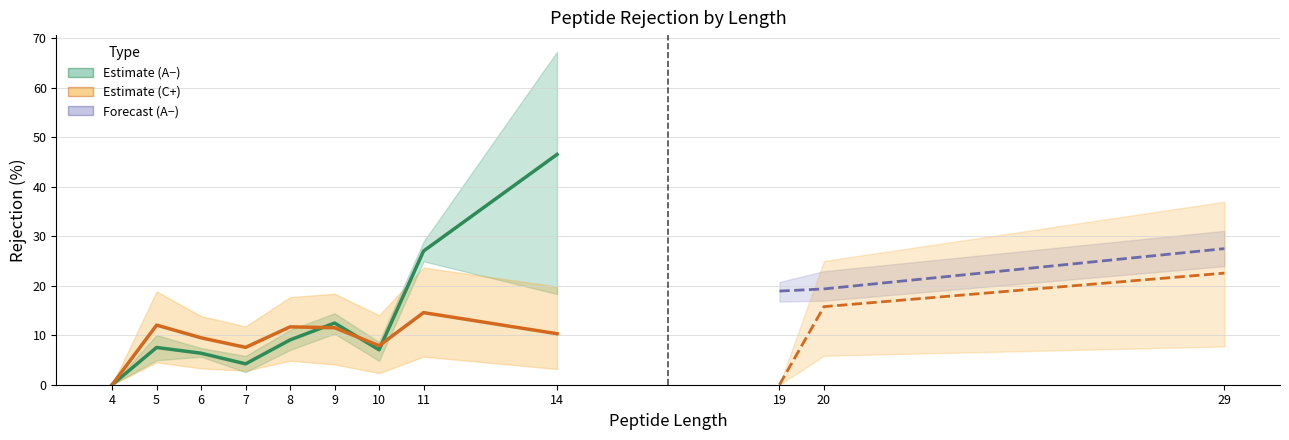

Where does the R1 A- series first go above 10?

9